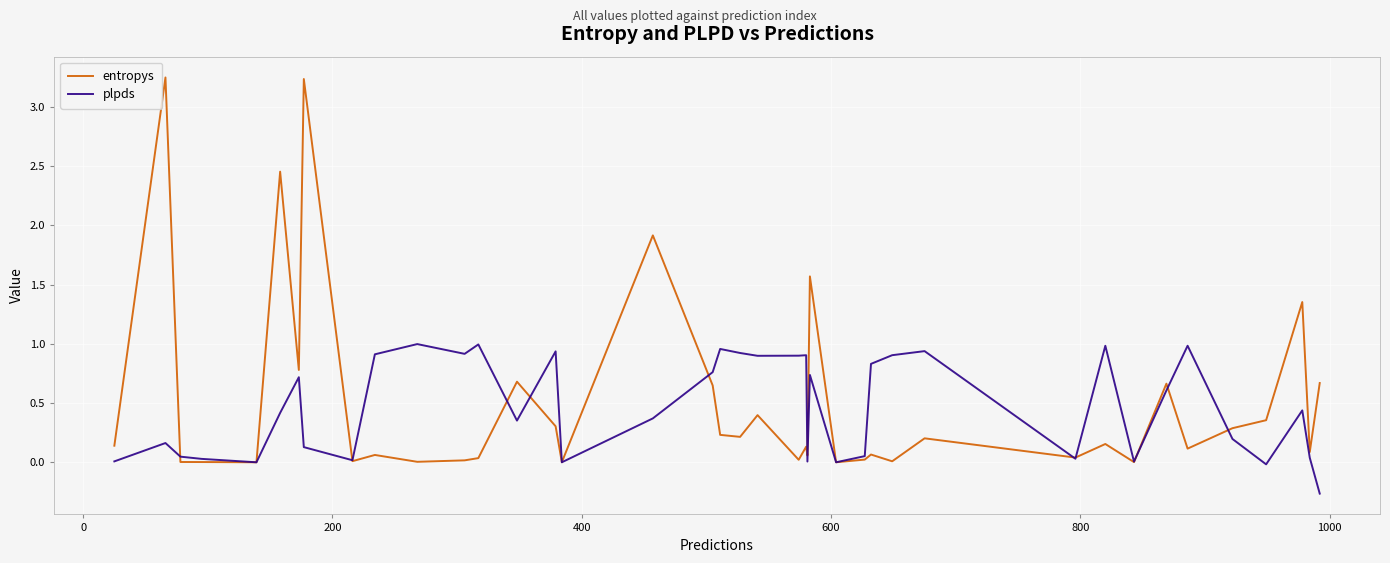

What is the minimum value shown in the chart?

-0.3